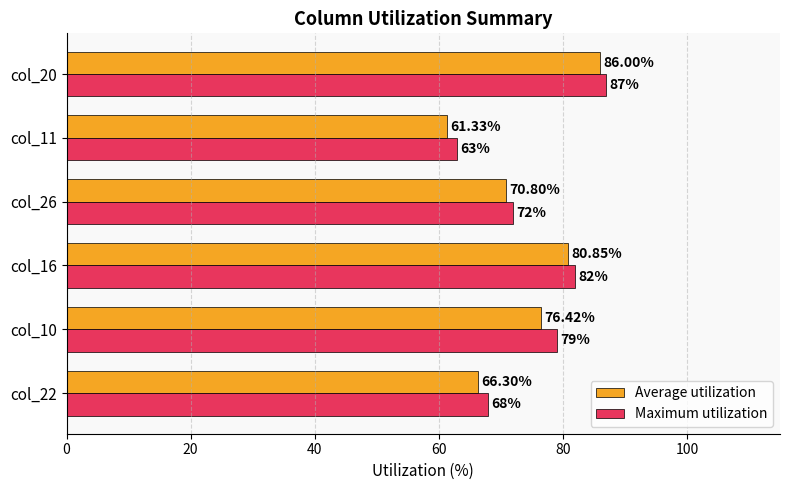

Rank the series by their average value, from lowest to highest.

Average utilization, Maximum utilization